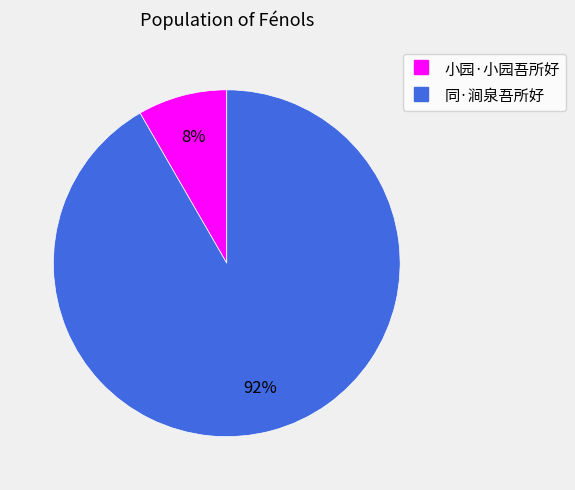

Is 同·涧泉吾所好 the majority of the pie?

Yes